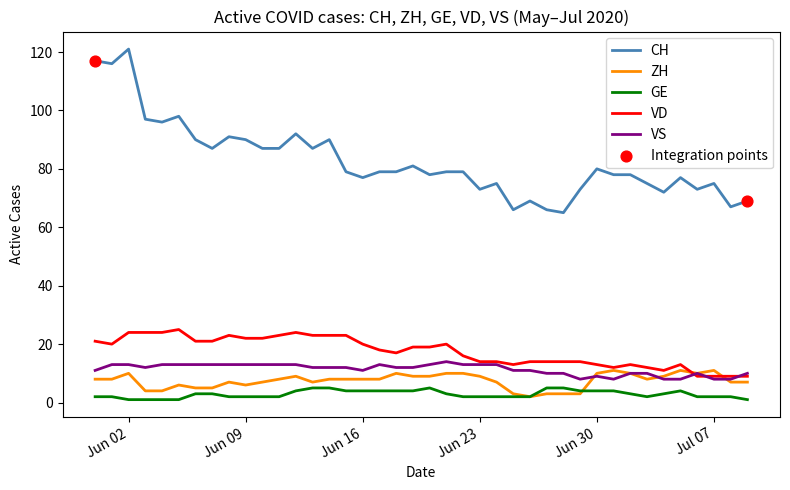

Which series has the largest total across all categories?

CH